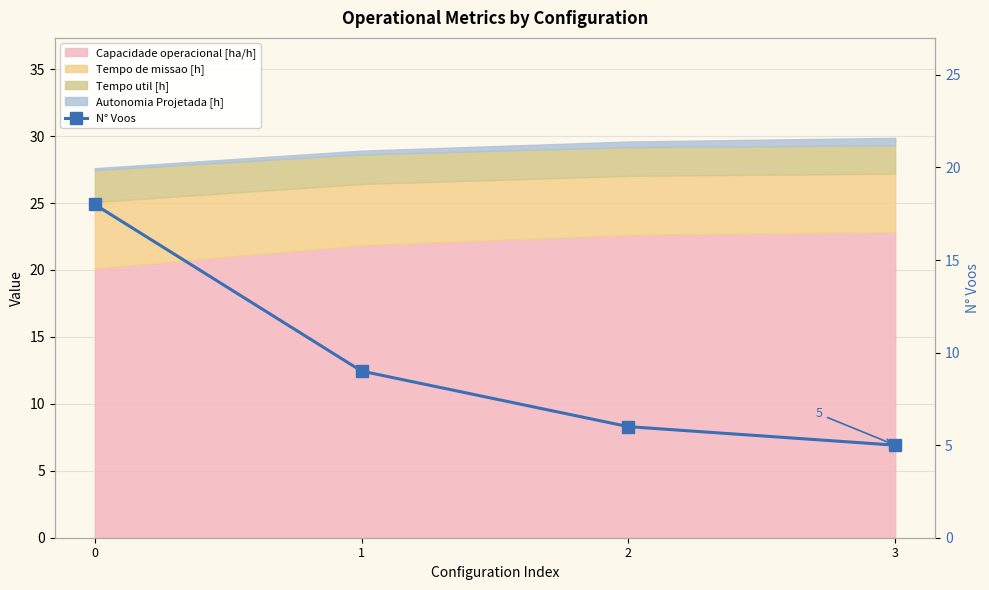

True or false: there are more than 0 points higher than both neighbors.

False